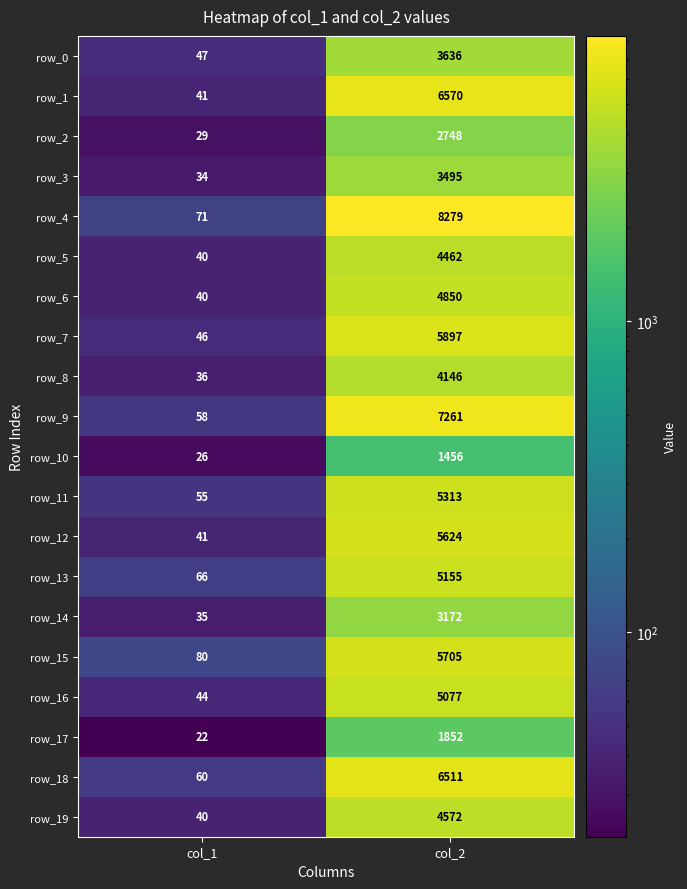

What is the difference between the highest and lowest values at col_2?

6823